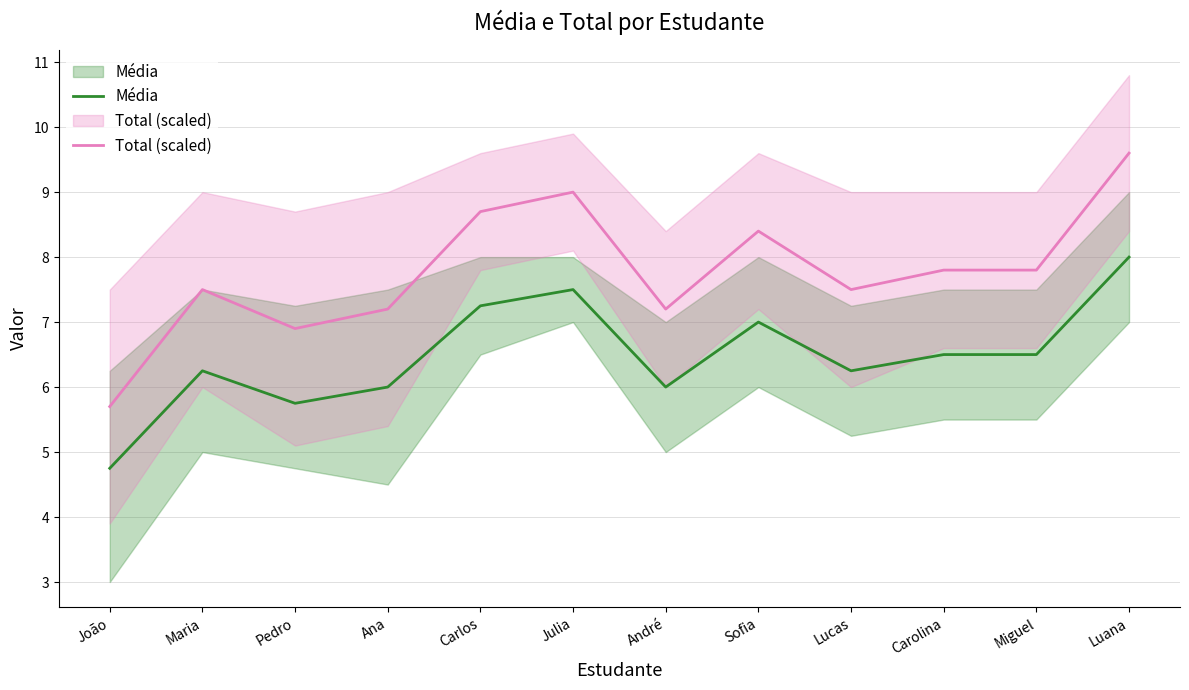

Where does the Média series first go above 6?

Maria